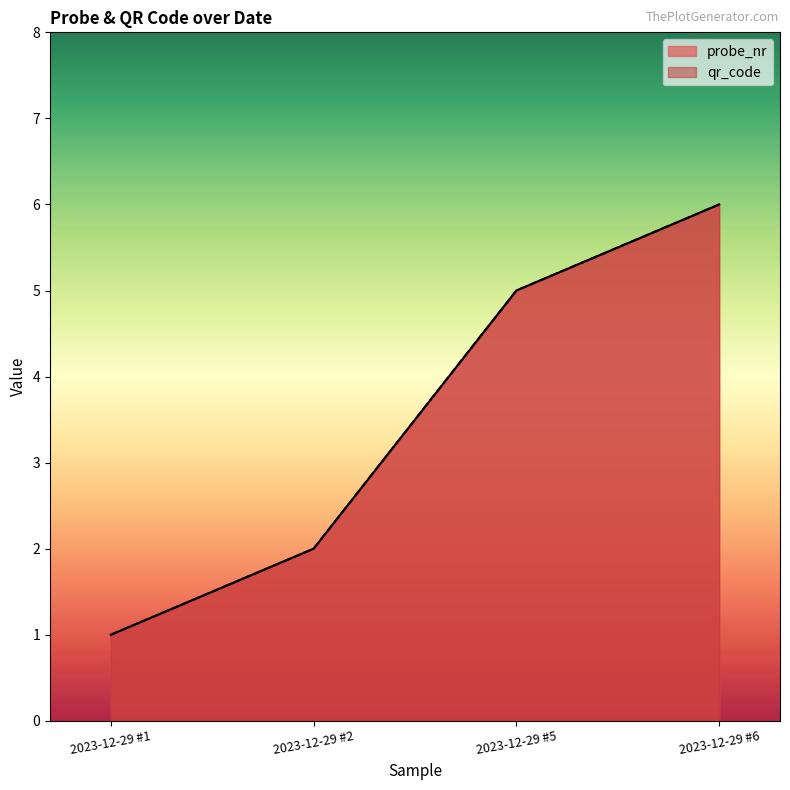

What is the sum of all probe_nr values?

14